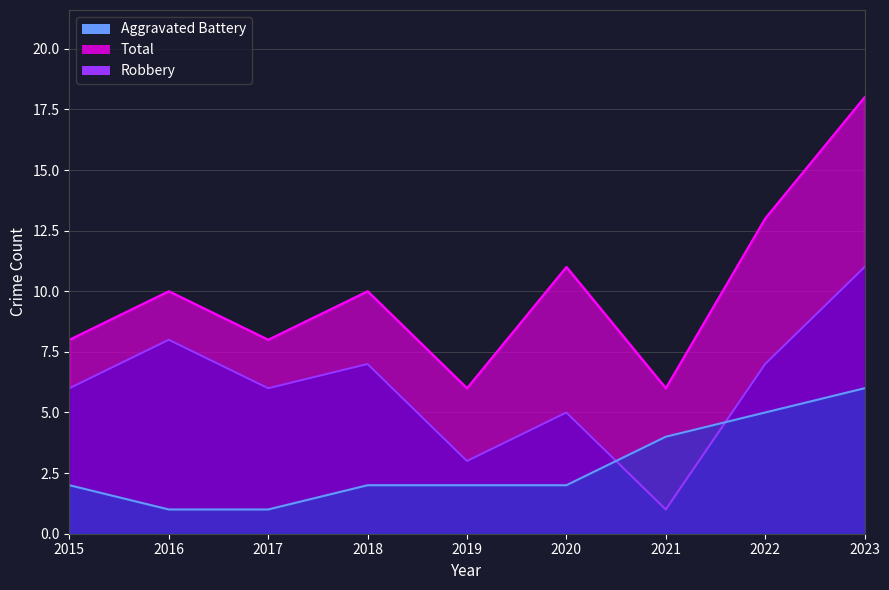

What is the average value of the Robbery series?

6